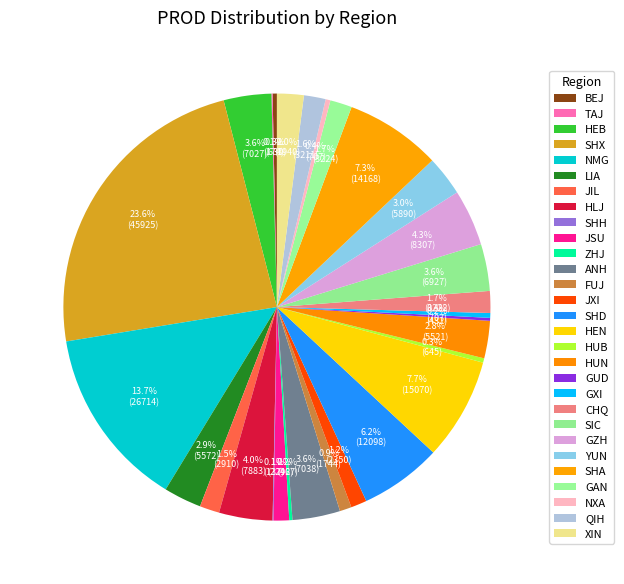

To the nearest percent, what portion does SHX represent?

24%